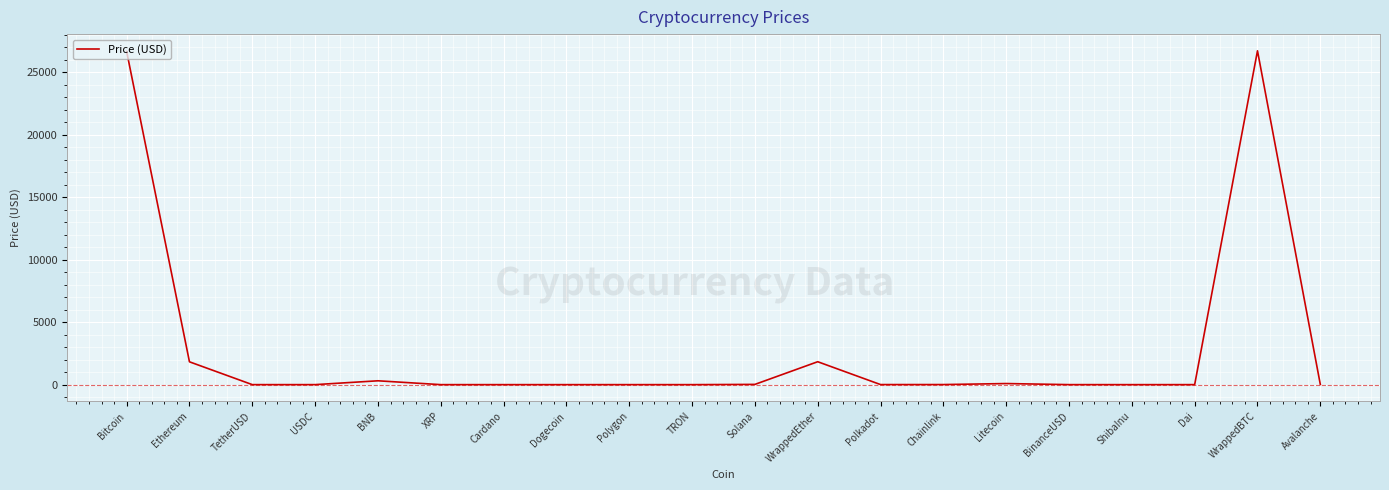

How many lines are shown in the chart?

1